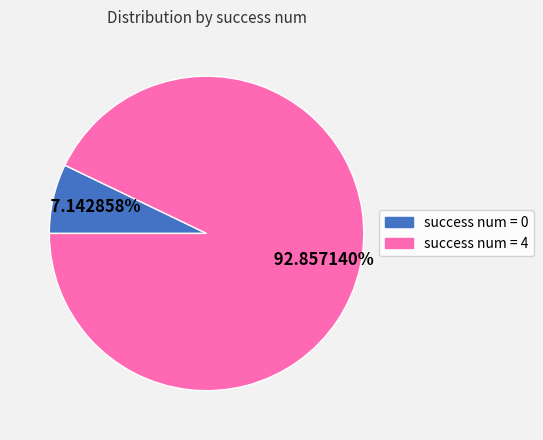

Is there a majority slice in this chart?

Yes